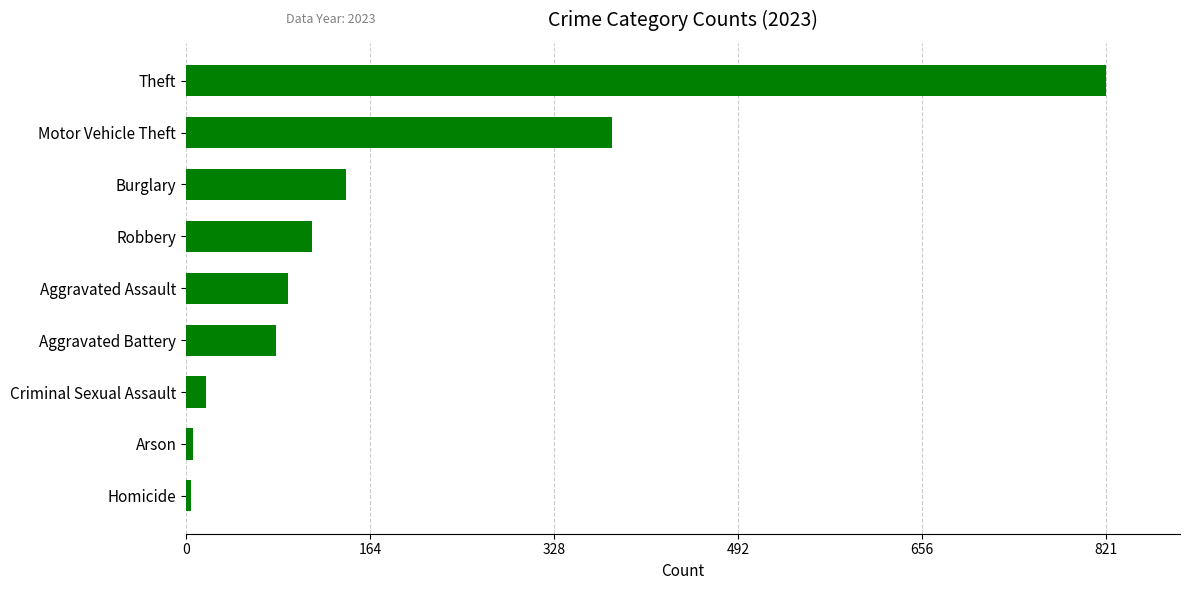

The value at Robbery is 155. True or false?

False